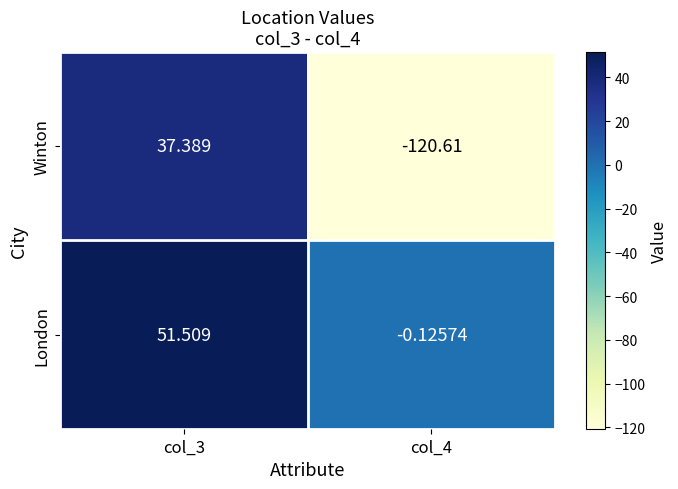

Rank the series at col_3 from highest to lowest value.

London, Winton